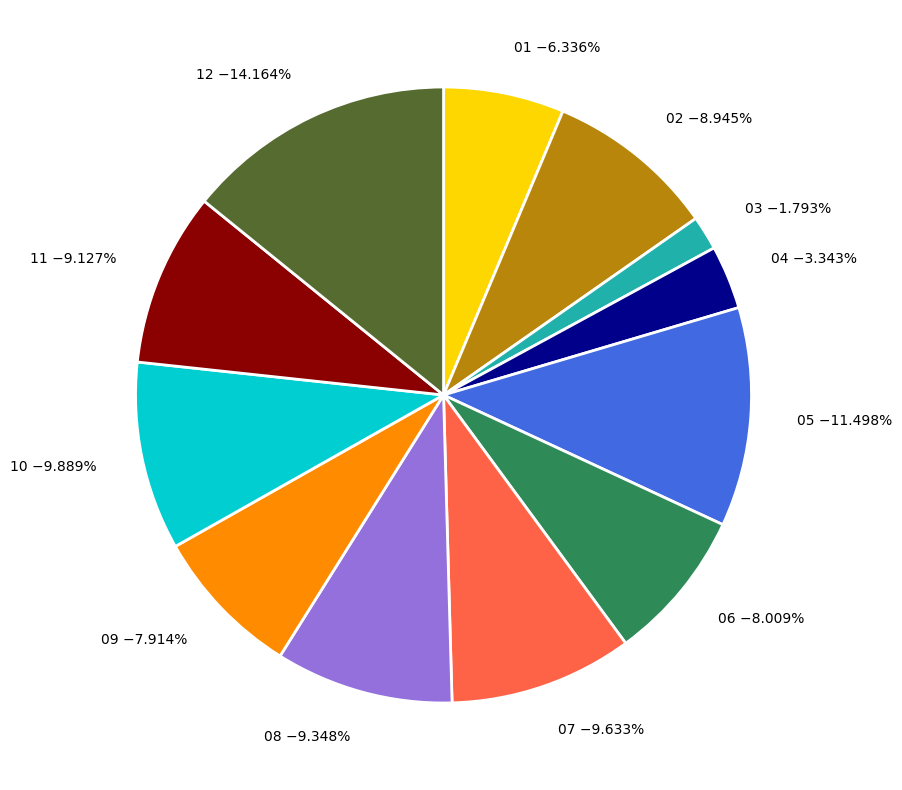

To the nearest percent, what is the difference between the 10 and 03 slice percentages?

8%